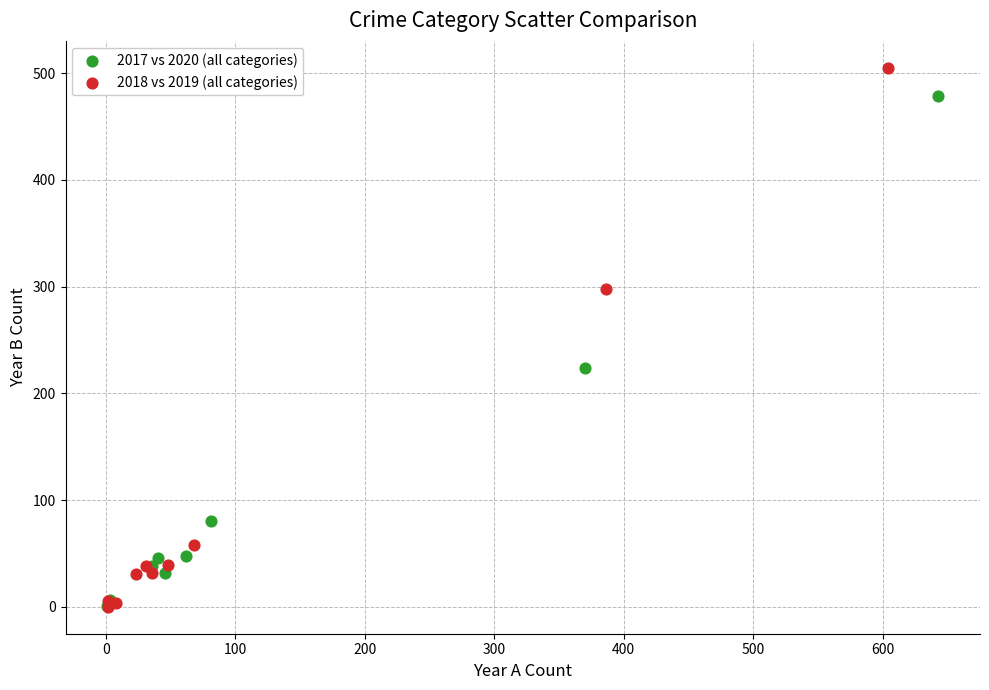

Which series has the widest spread of Y values?

2018 vs 2019 (all categories)